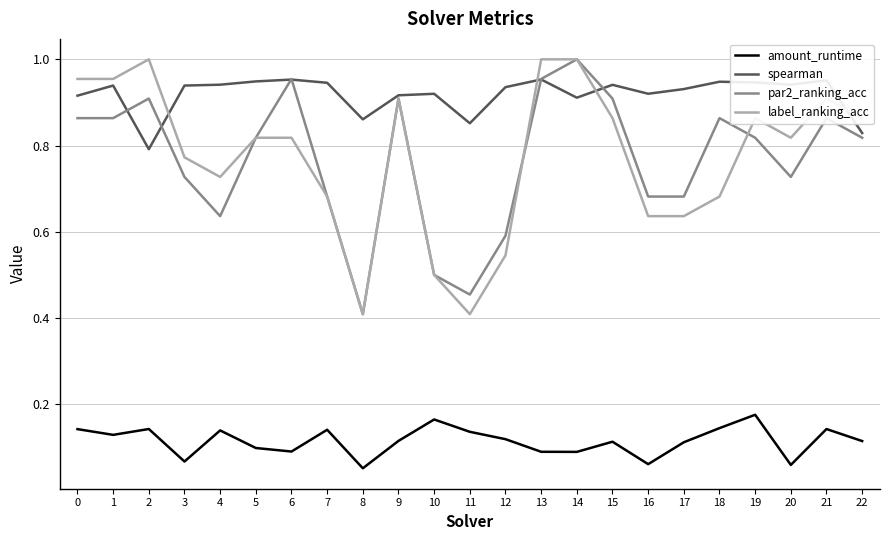

Is it true that par2_ranking_acc equals 0.1 at 11?

False